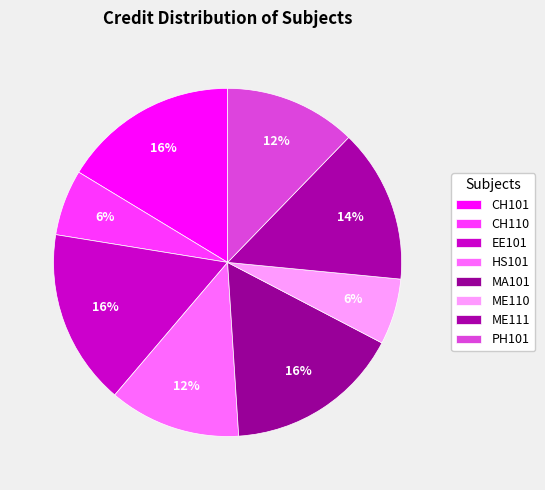

What is the ratio of the value at PH101 to the value at CH101?

0.8